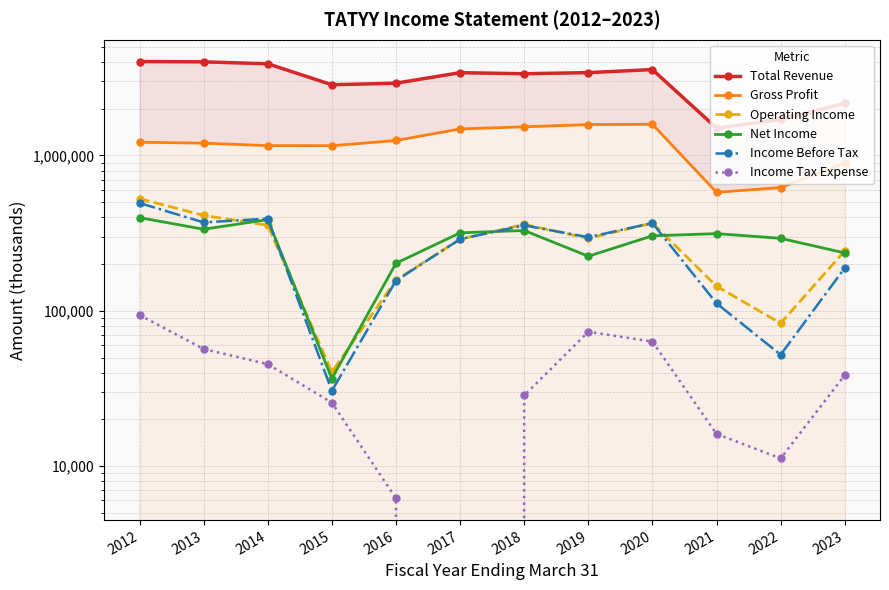

True or false: Income Before Tax and Total Revenue cross at least once.

False